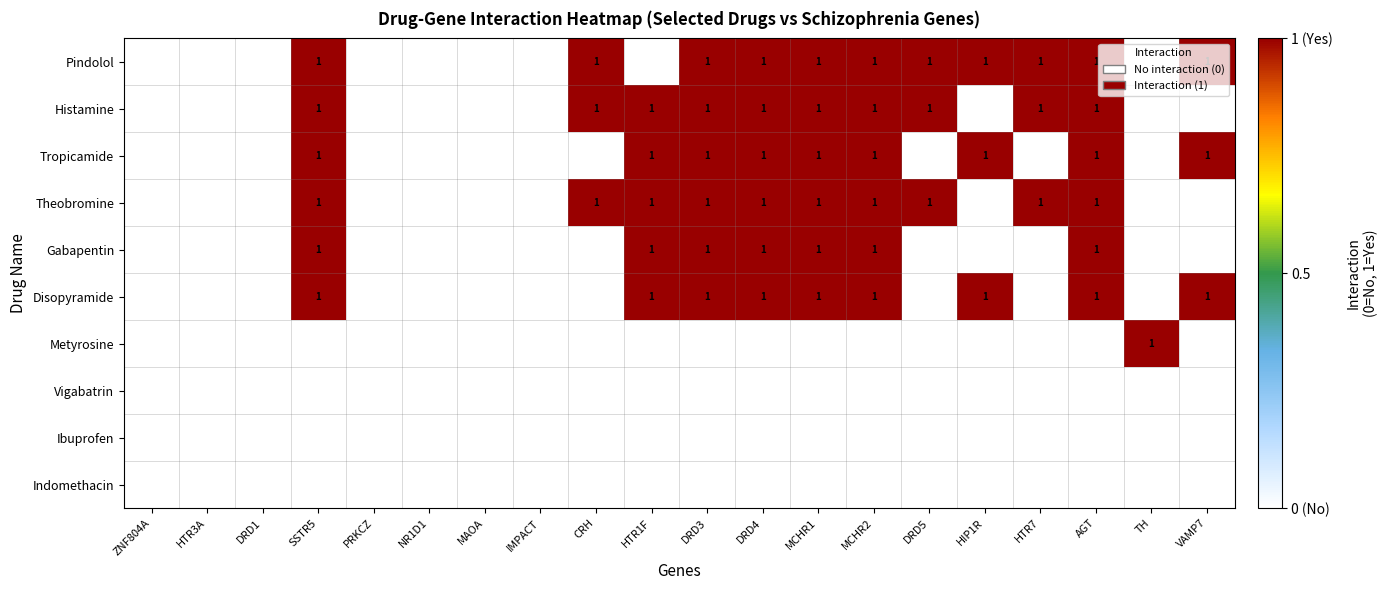

True or false: Theobromine has a value of 1 at DRD3.

True